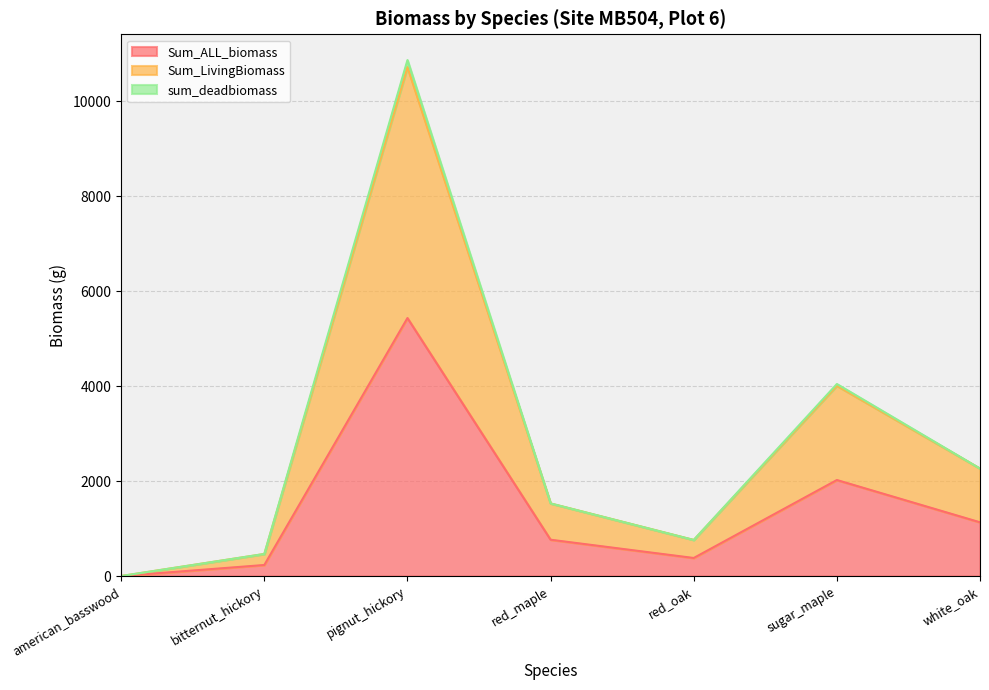

What position from the left is red_maple?

4